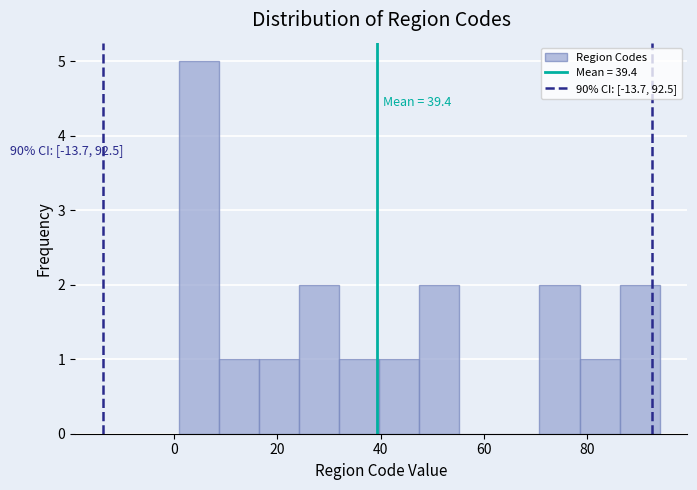

Read against the x-axis, roughly where is the centre of the tallest bar?

4